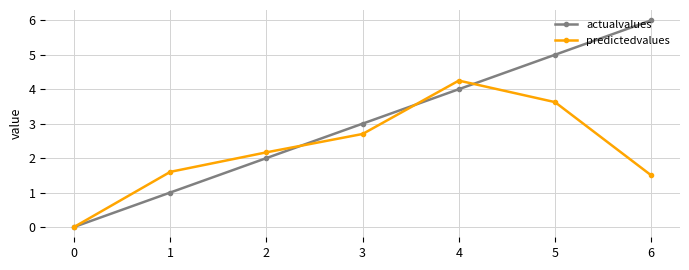

At how many categories does at least one series exceed 1?

6